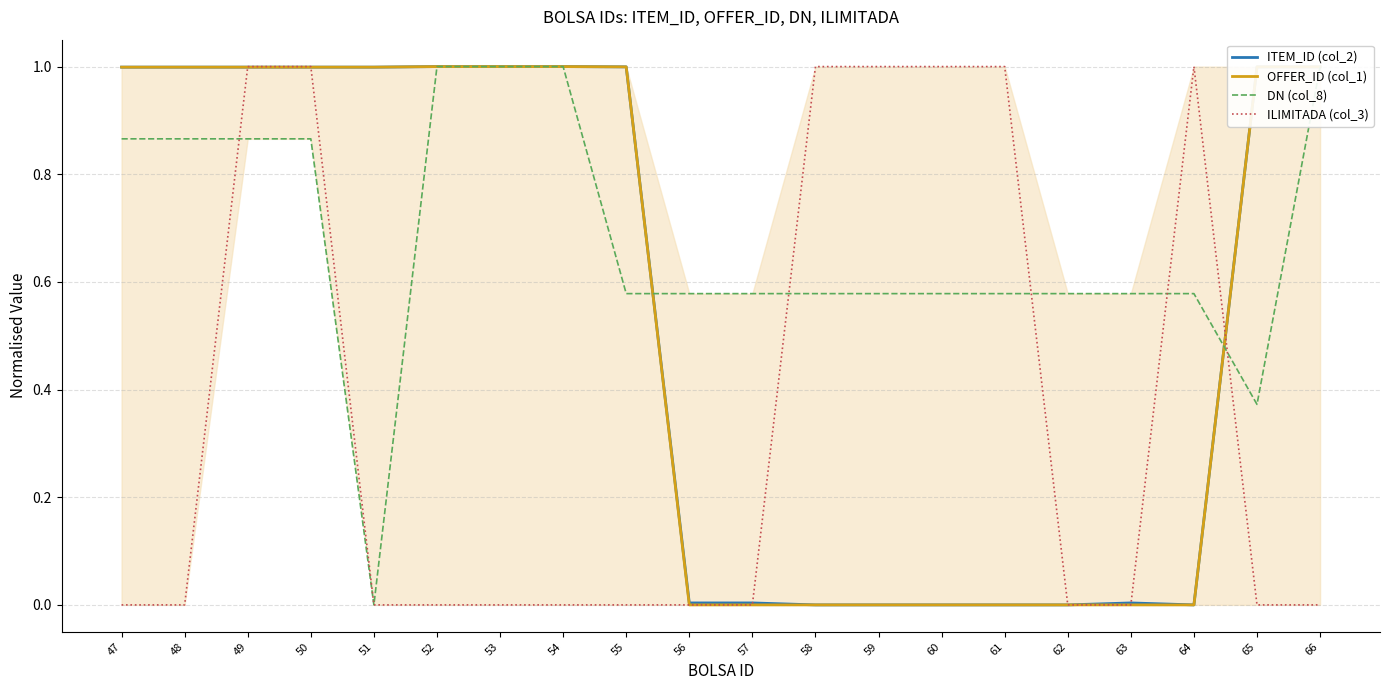

How many positive values does the OFFER_ID (col_1) series have?

11